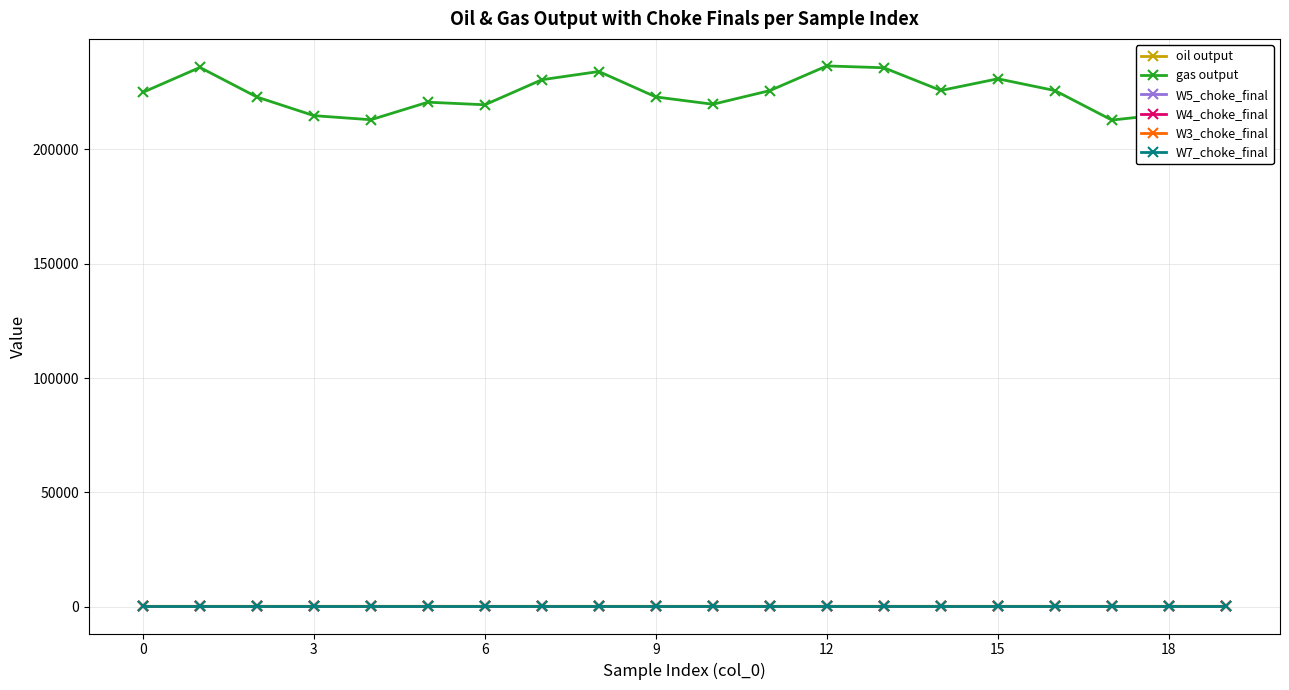

What is the value of the gas output point at the 4th from the left?

214814.9